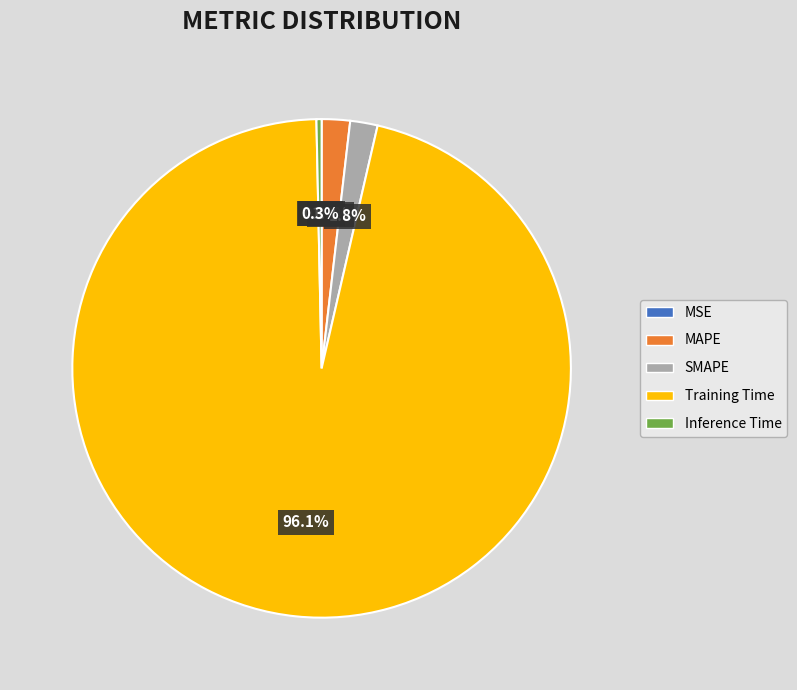

Does any single category account for the majority?

Yes